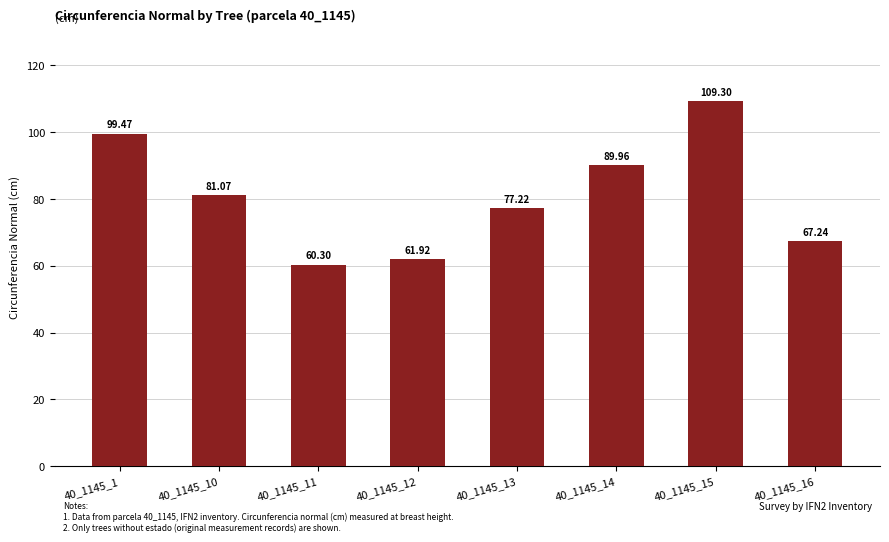

Which category has the lowest value across all series?

40_1145_11